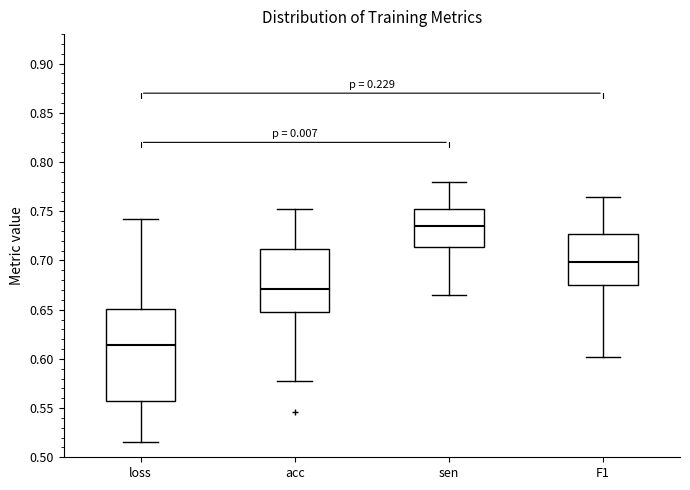

Reading left to right, transcribe this box plot: for each box, give where its median line is, the range the box spans, and where its two whiskers end, as read against the y-axis. The values are not printed on the chart, so give them approximately, as read against the axis.

loss: median 0.615, box 0.555 to 0.650, whiskers 0.515 to 0.740
acc: median 0.670, box 0.645 to 0.710, whiskers 0.575 to 0.750
sen: median 0.735, box 0.715 to 0.750, whiskers 0.665 to 0.780
F1: median 0.700, box 0.675 to 0.725, whiskers 0.600 to 0.765